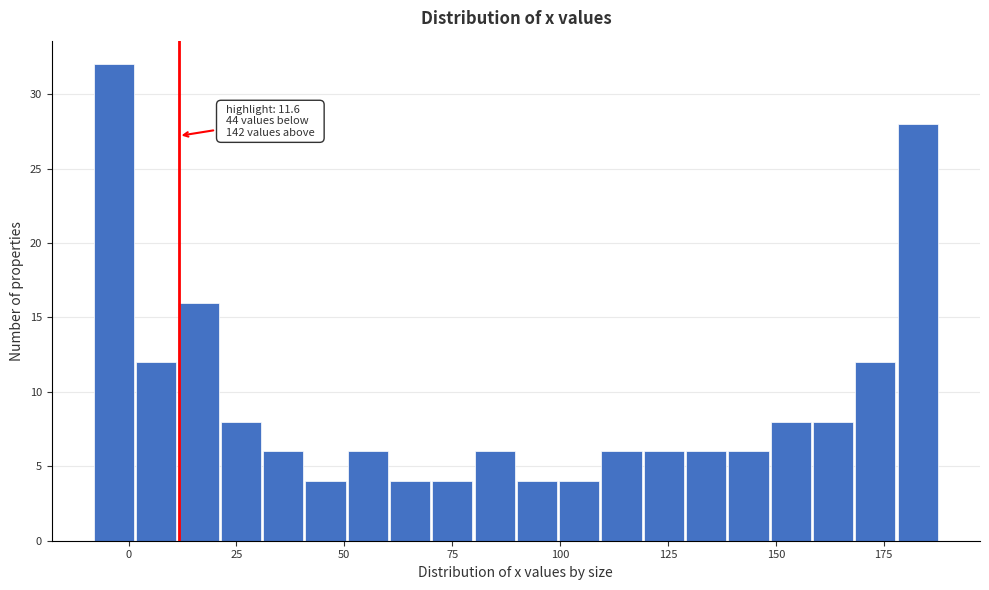

Around what value on the x-axis is the tallest bar? Give the approximate position of its centre, as read against the axis.

-5